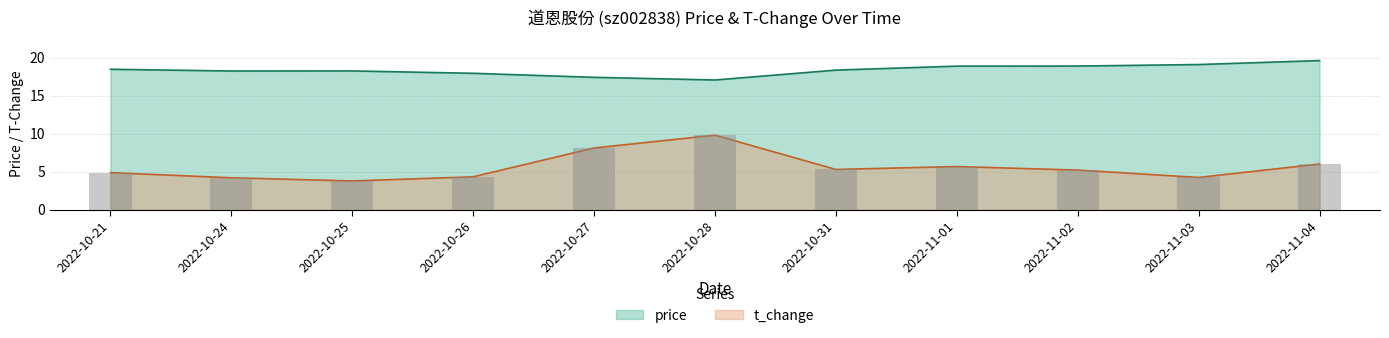

Reading left to right, list all the values displayed in this chart.

price: 18.5	18.2	18.2	17.9	17.4	17.1	18.4	18.9	18.9	19.1	19.6
t_change: 4.9	4.2	3.8	4.3	8.1	9.8	5.3	5.7	5.2	4.2	6.0